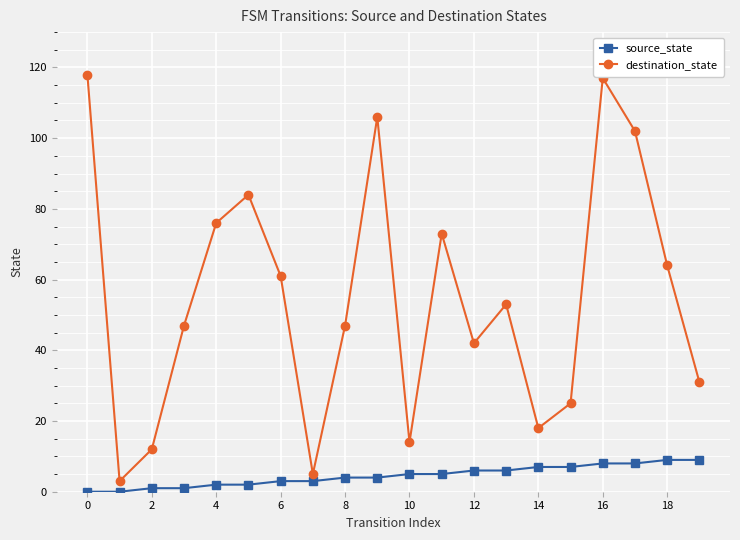

What is the sum of all source_state values?

90